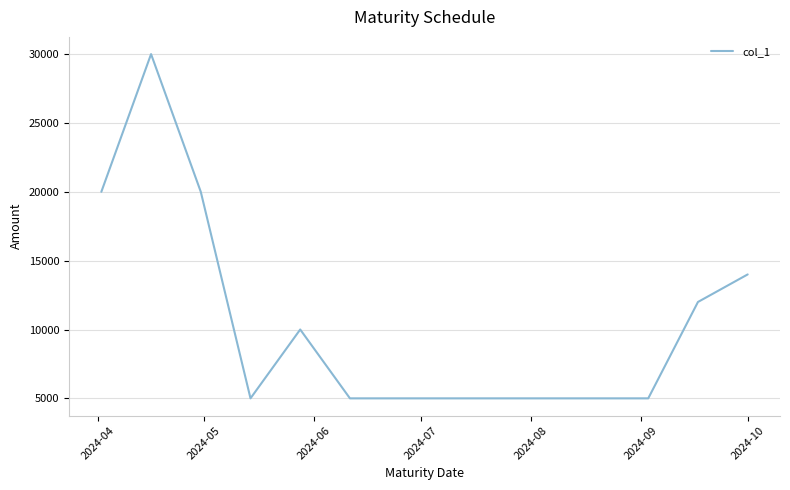

Reading right to left, what are all the values shown in this chart?

14000	12000	5000	5000	5000	5000	5000	5000	10000	5000	20000	30000	20000